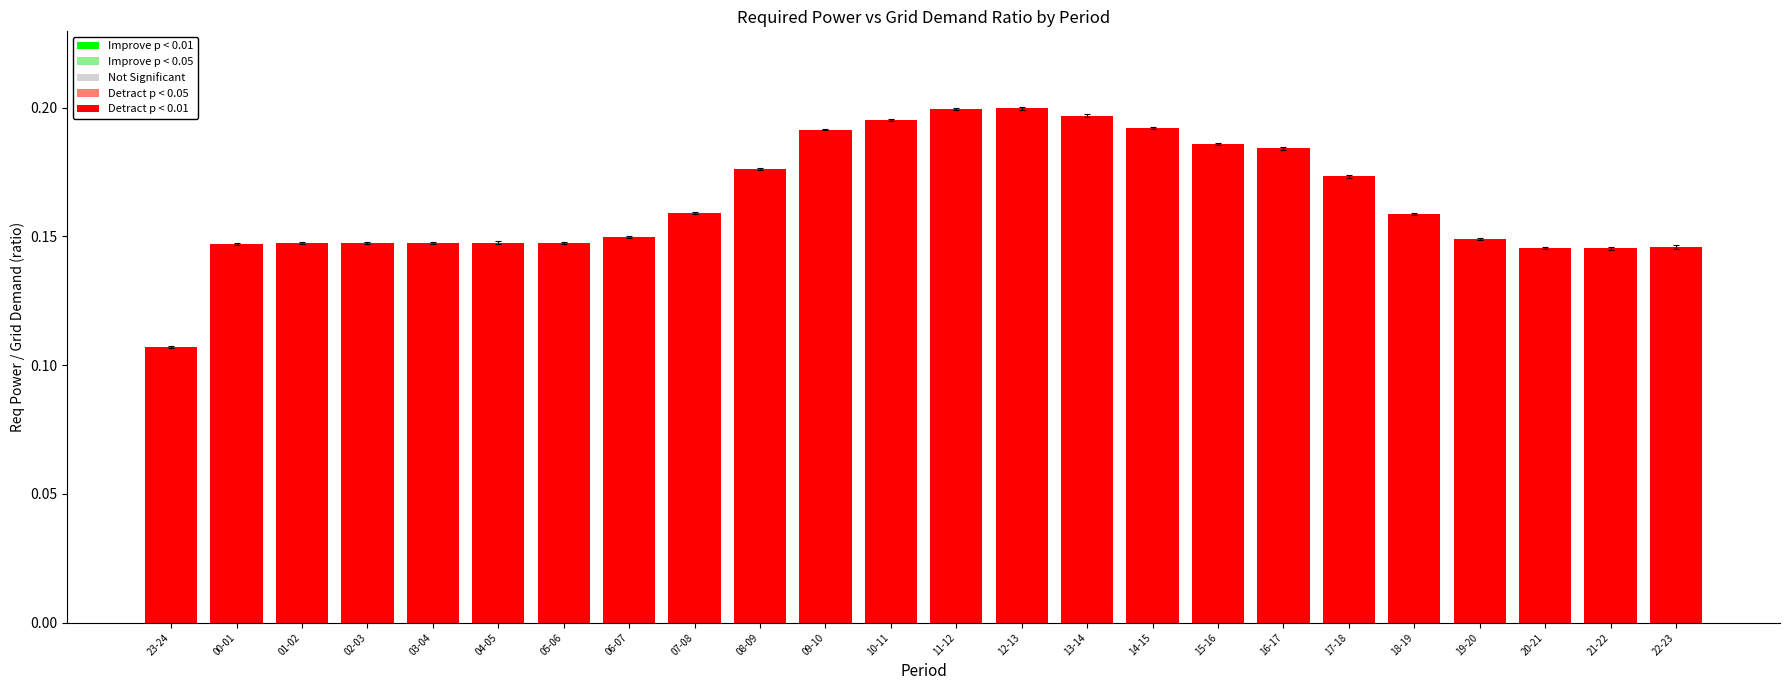

What position from the left is 14-15?

16